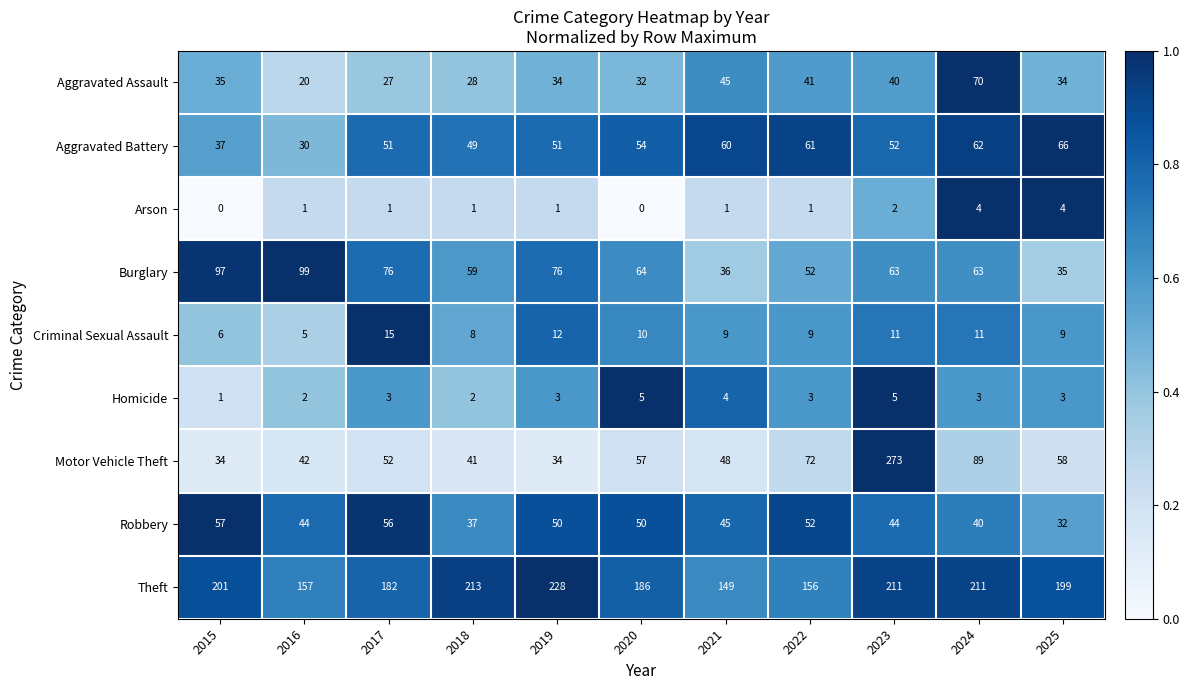

What is the spread (max minus min) of values at 2018?

212